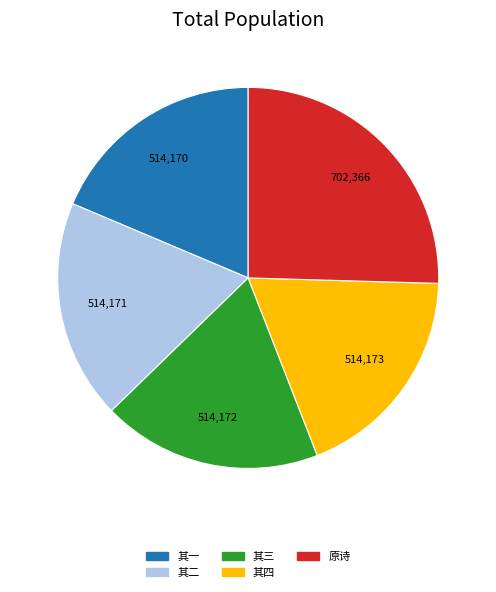

Is there a majority slice in this chart?

No